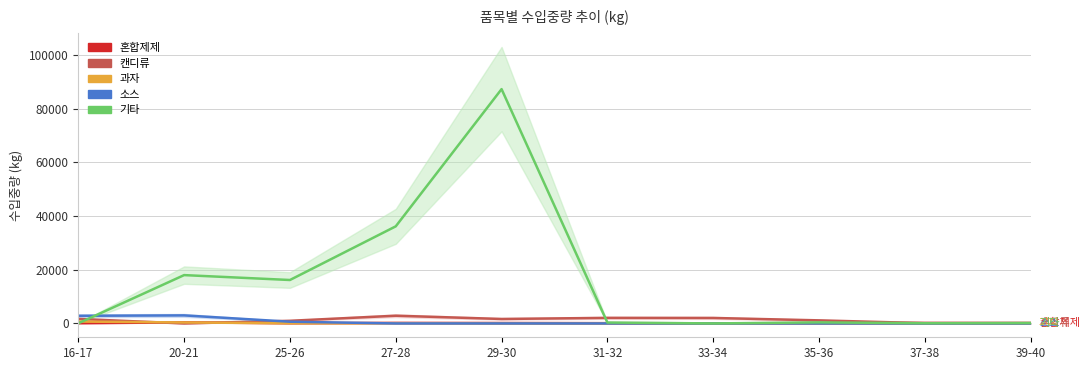

What is the spread (max minus min) of values at 37-38?

180